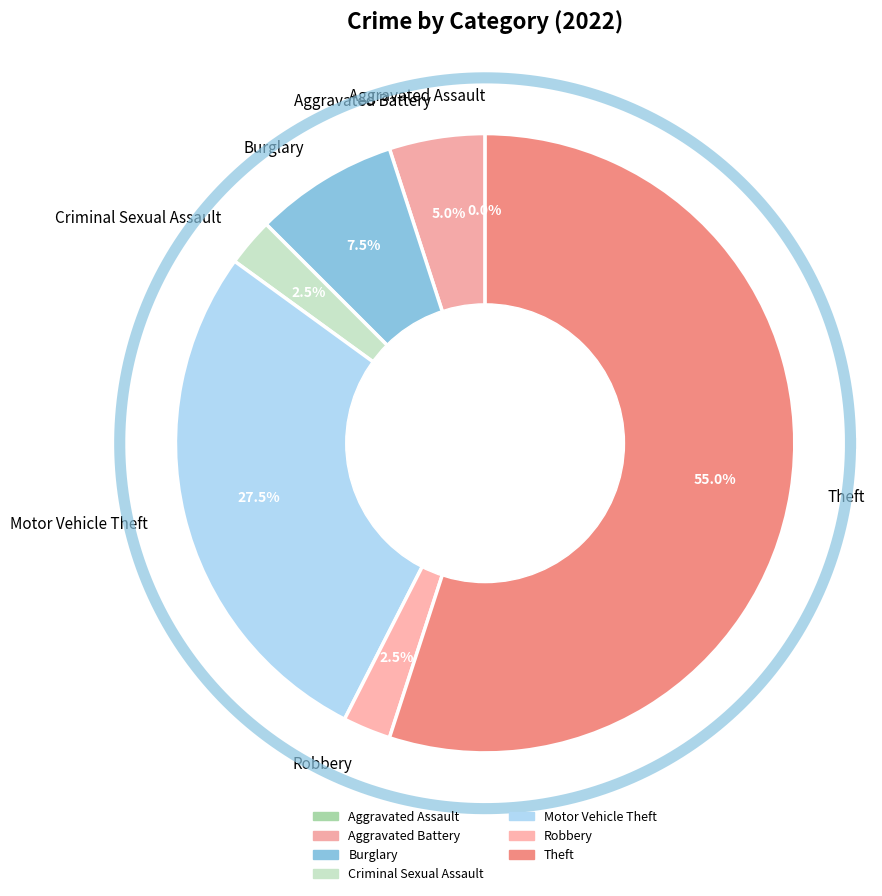

How many slices are in this pie chart?

7